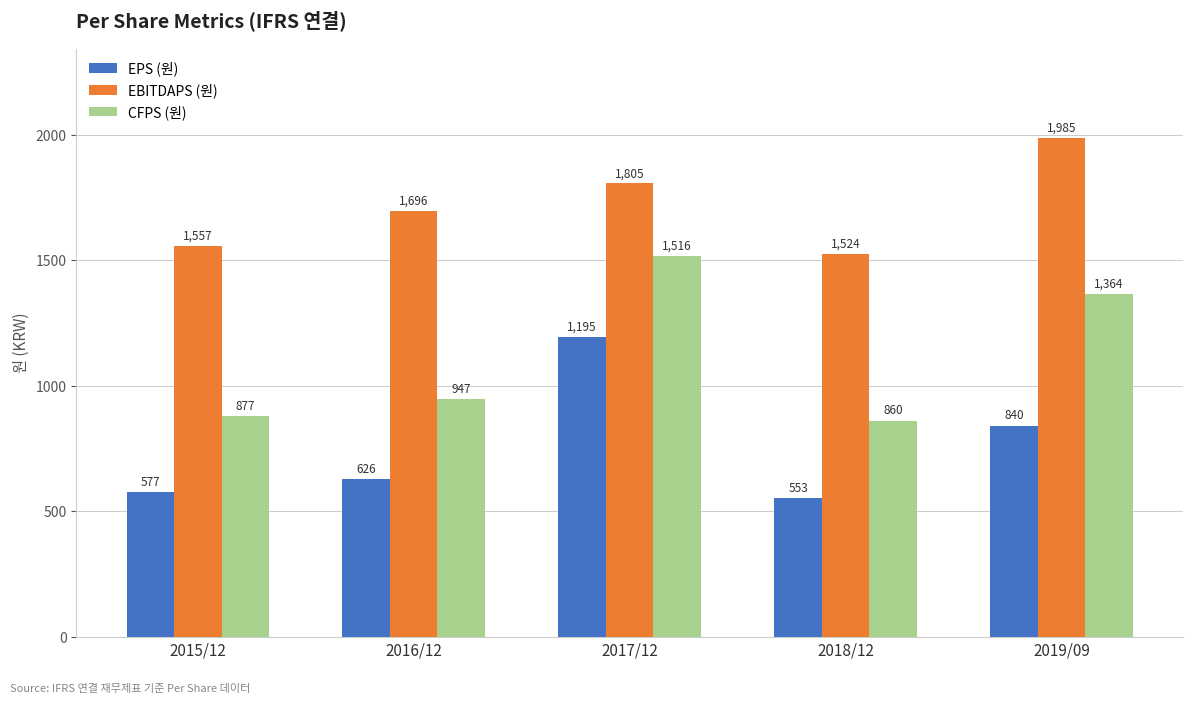

What is the label of the 3rd bar from the left?

2017/12